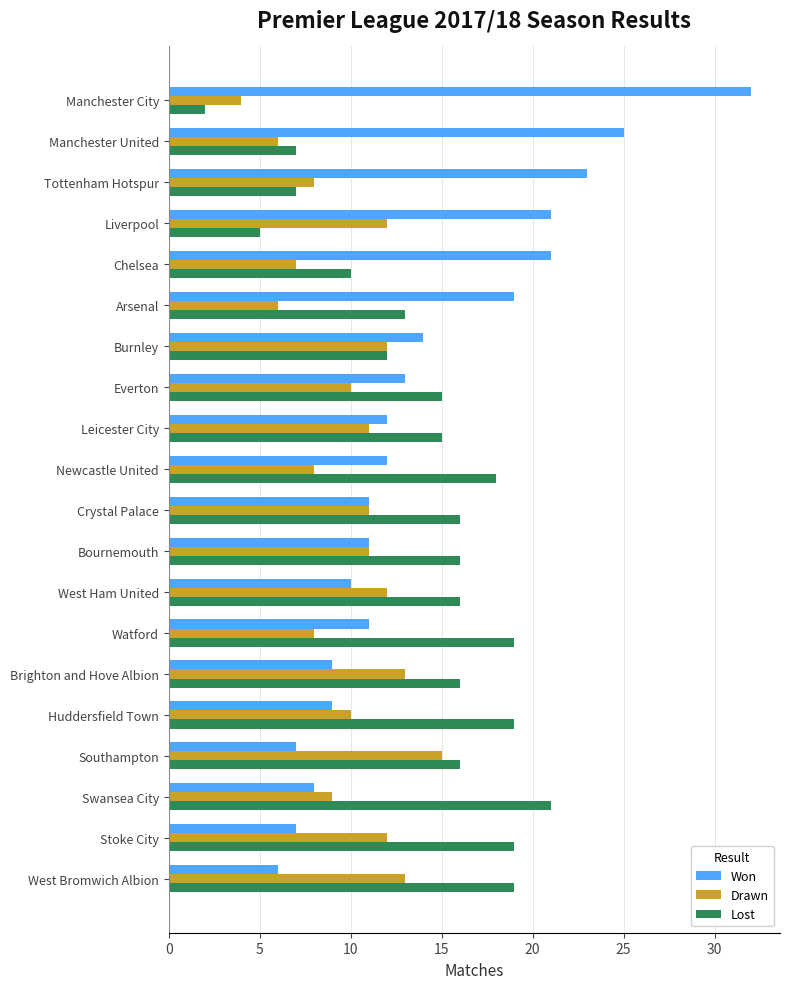

What is the greatest value displayed?

32